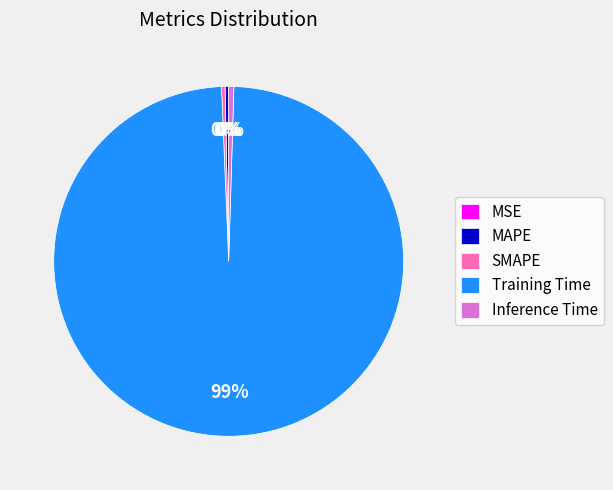

What is the largest slice in the pie chart?

Training Time